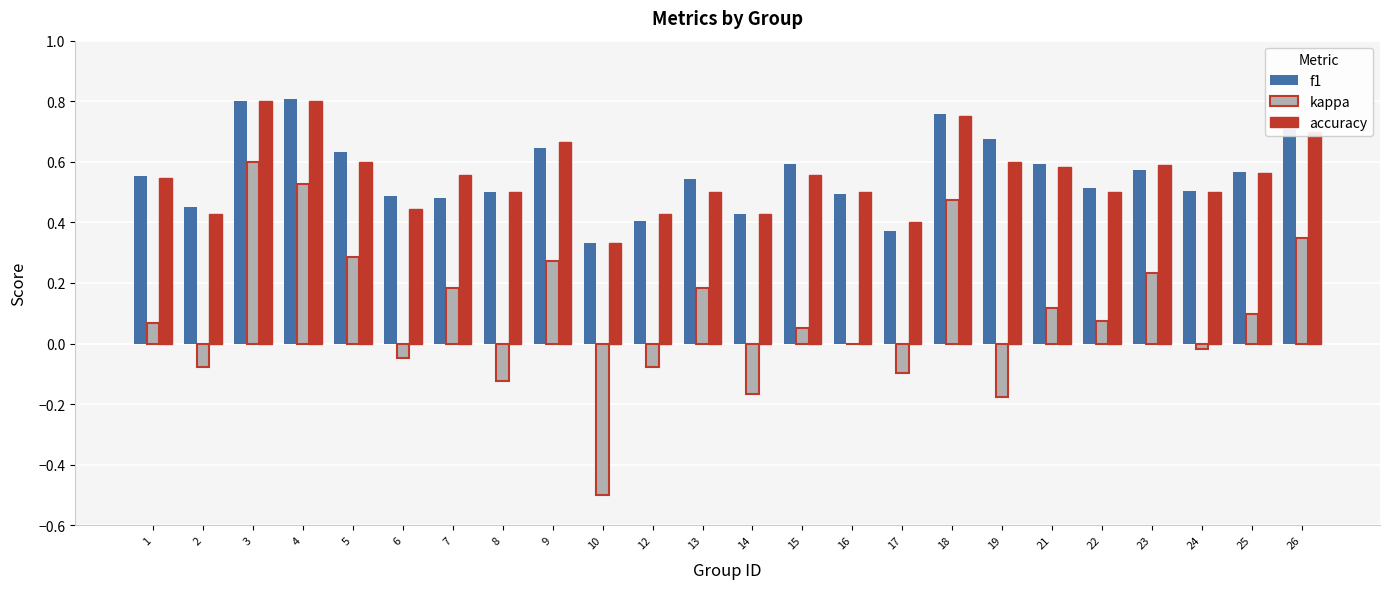

What is the sum of all f1 values?

13.4